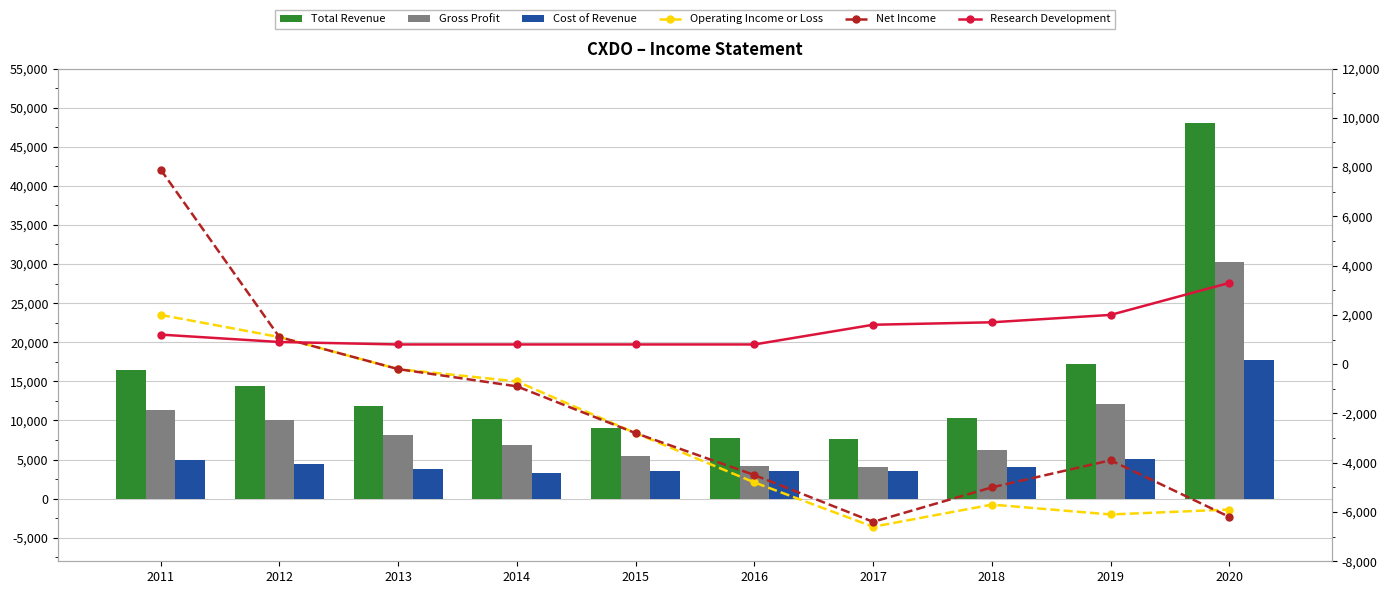

The Cost of Revenue series shows 7283 at 2011. True or false?

False